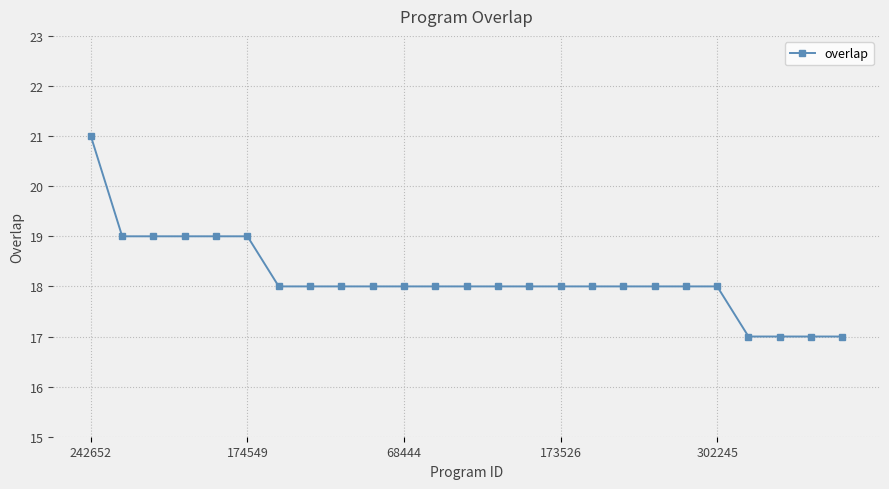

What is the difference between the maximum and minimum values?

4